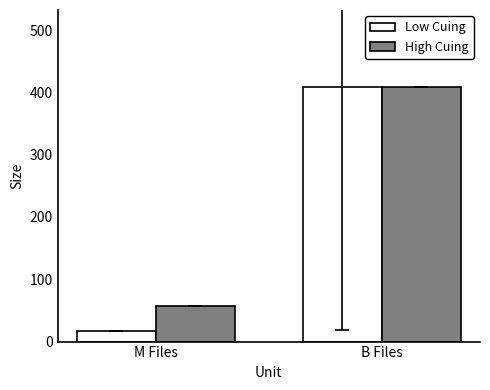

At which label is High Cuing closest to 233?

M Files